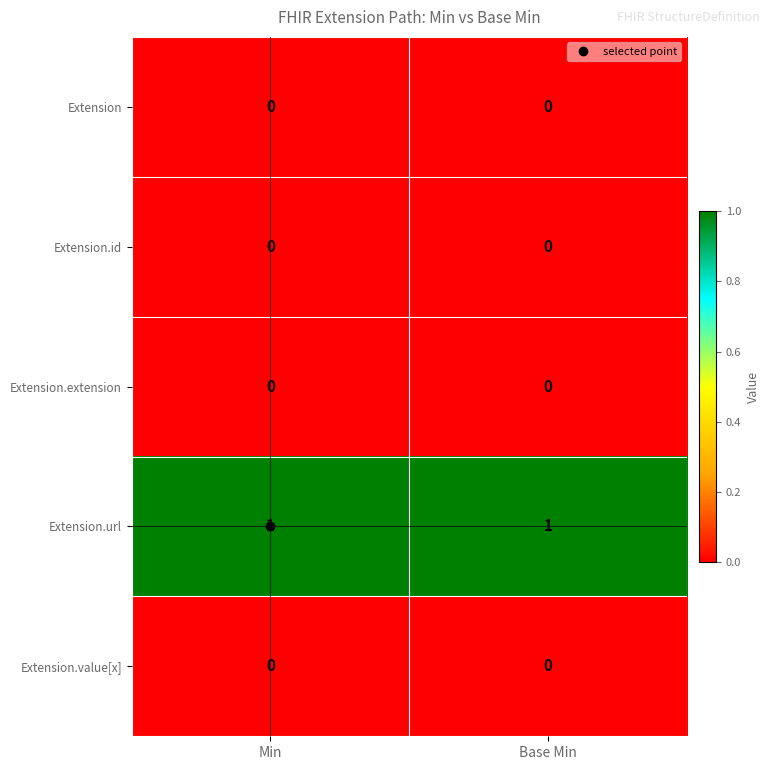

True or false: Extension has a value of 0 at Min.

True